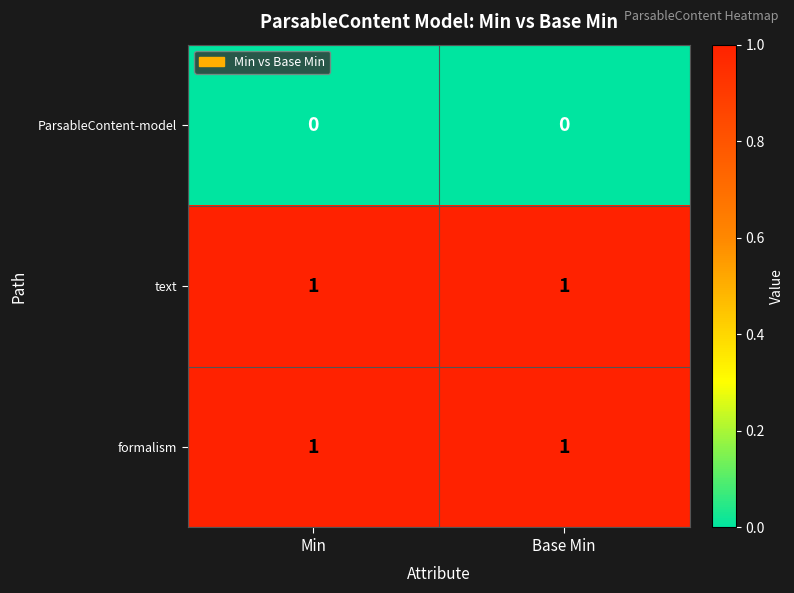

Is the value of formalism at Base Min greater than the value of ParsableContent-model at Base Min?

Yes